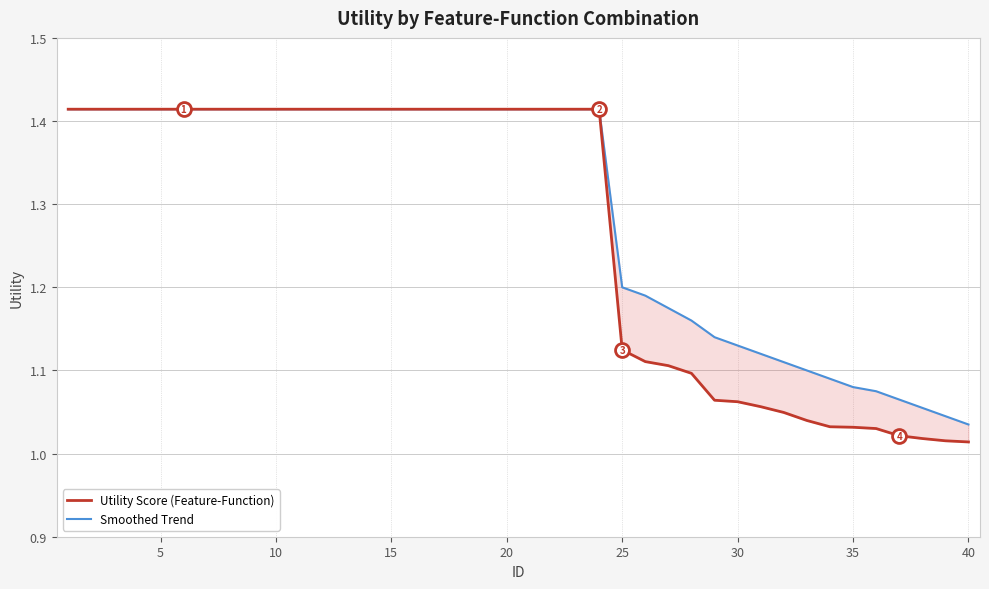

Which series has the largest range (max minus min)?

Utility Score (Feature-Function)